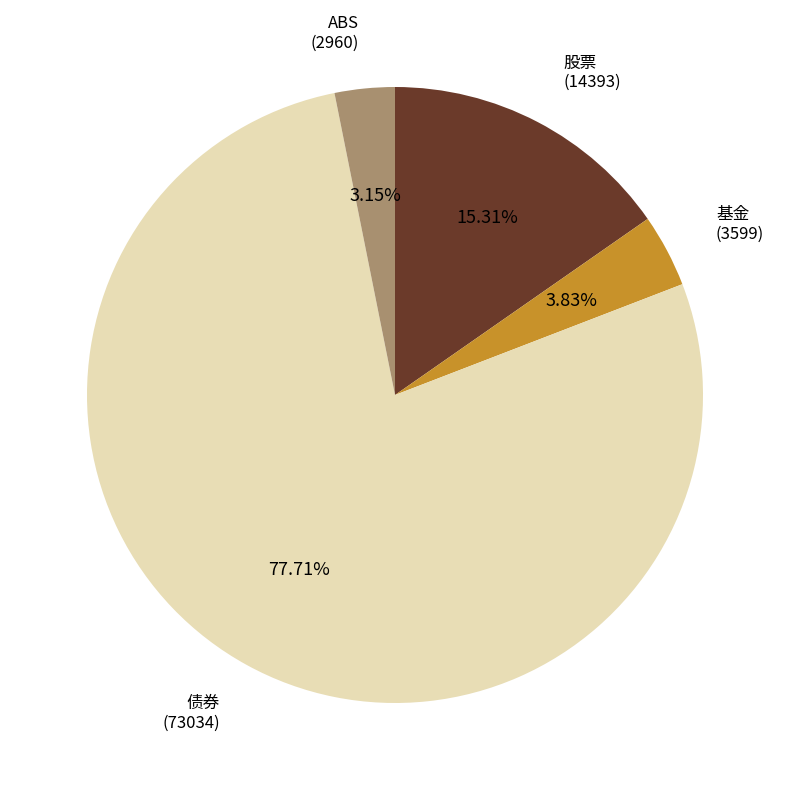

Which slice is the smallest?

ABS